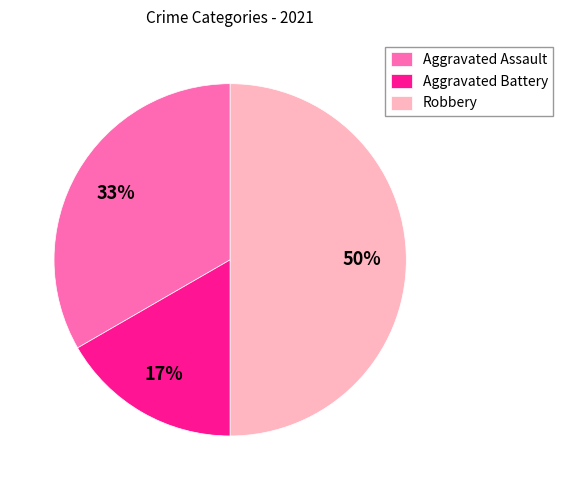

To the nearest percent, what is the combined percentage of Aggravated Assault and Aggravated Battery?

50%